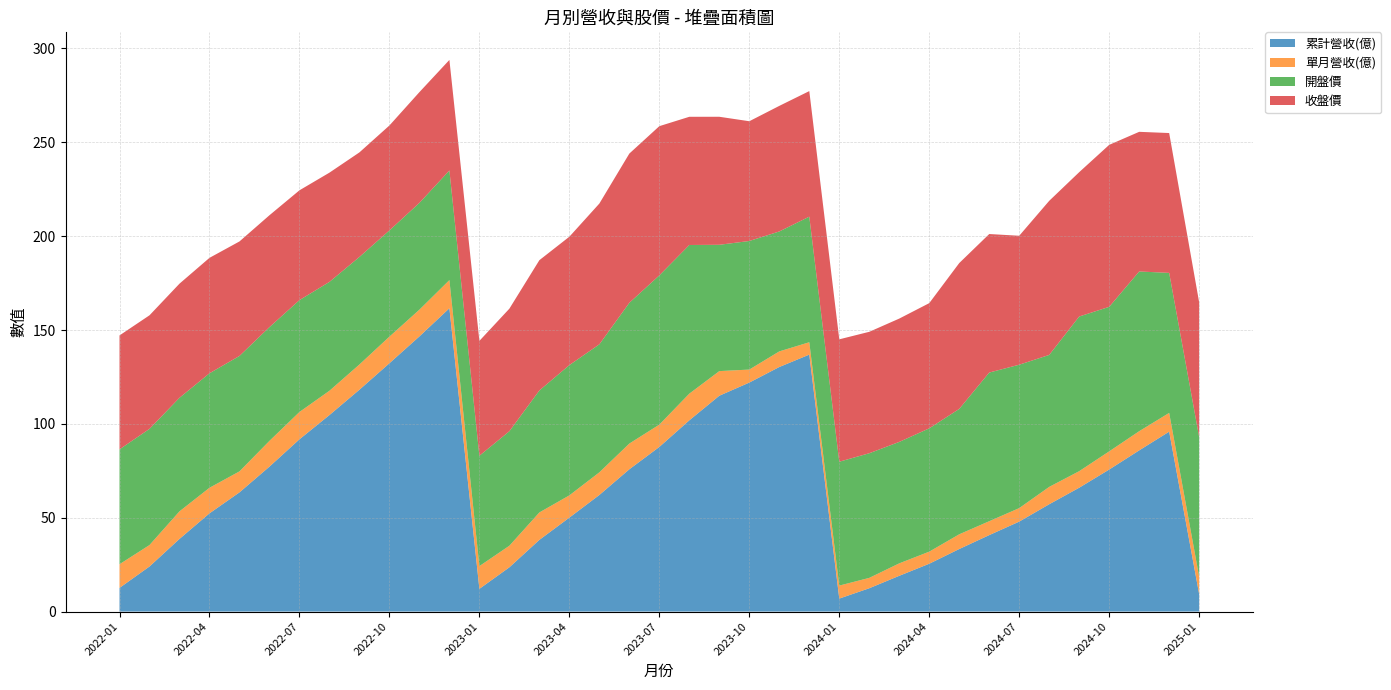

Reading left to right, list all the values displayed in this chart.

累計營收(億): 12.6	24.0	38.7	52.3	63.5	77.2	91.8	104.7	118.2	132.3	146.6	161.6	12.1	23.6	38.2	50.1	62.1	75.8	87.7	101.9	115.0	122.0	130.3	136.9	6.9	12.4	19.1	25.5	33.3	40.7	47.9	57.2	66.0	75.7	85.9	95.9	9.3
單月營收(億): 12.6	11.4	14.7	13.6	11.2	13.7	14.6	12.9	13.4	14.2	14.2	15.0	12.1	11.5	14.6	11.8	12.1	13.7	11.9	14.2	13.1	6.9	8.3	6.6	6.9	5.5	6.6	6.4	7.8	7.4	7.2	9.2	8.8	9.7	10.2	10.0	9.3
開盤價: 61.2	61.9	60.5	61.0	61.5	60.6	59.6	58.0	57.3	56.6	56.9	58.4	58.8	61.0	65.0	69.4	68.2	75.0	79.5	79.2	67.3	68.5	63.9	66.9	66.0	66.4	64.7	65.7	66.8	79.2	76.4	70.3	82.4	77.0	85.1	74.6	74.4
收盤價: 60.7	60.5	60.8	61.5	61.0	59.6	58.5	58.2	55.7	55.9	59.0	58.9	61.2	65.3	69.4	68.4	75.0	79.5	79.5	68.3	68.2	63.8	66.9	66.9	65.2	64.7	65.7	66.7	77.7	73.8	68.7	82.1	76.9	86.3	74.4	74.5	71.8